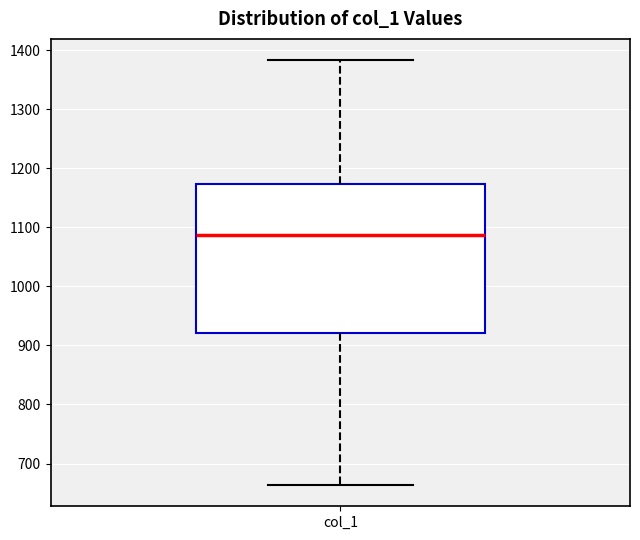

Where does the lower whisker of the box for col_1 end on the y-axis? The values are not printed on the chart, so give them approximately, as read against the axis.

660